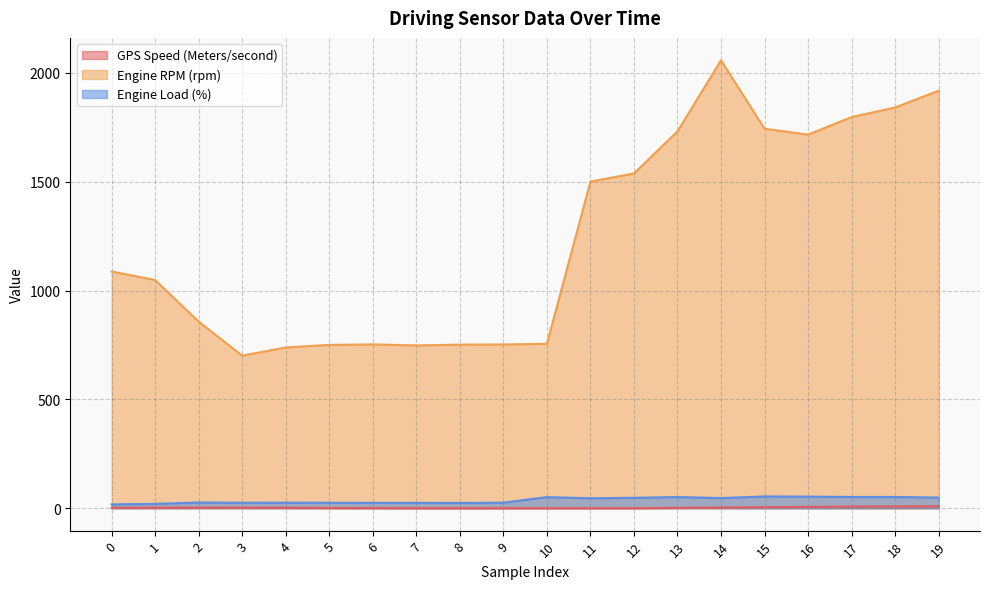

True or false: Engine Load (%) has a value of 26.3 at 2.

True